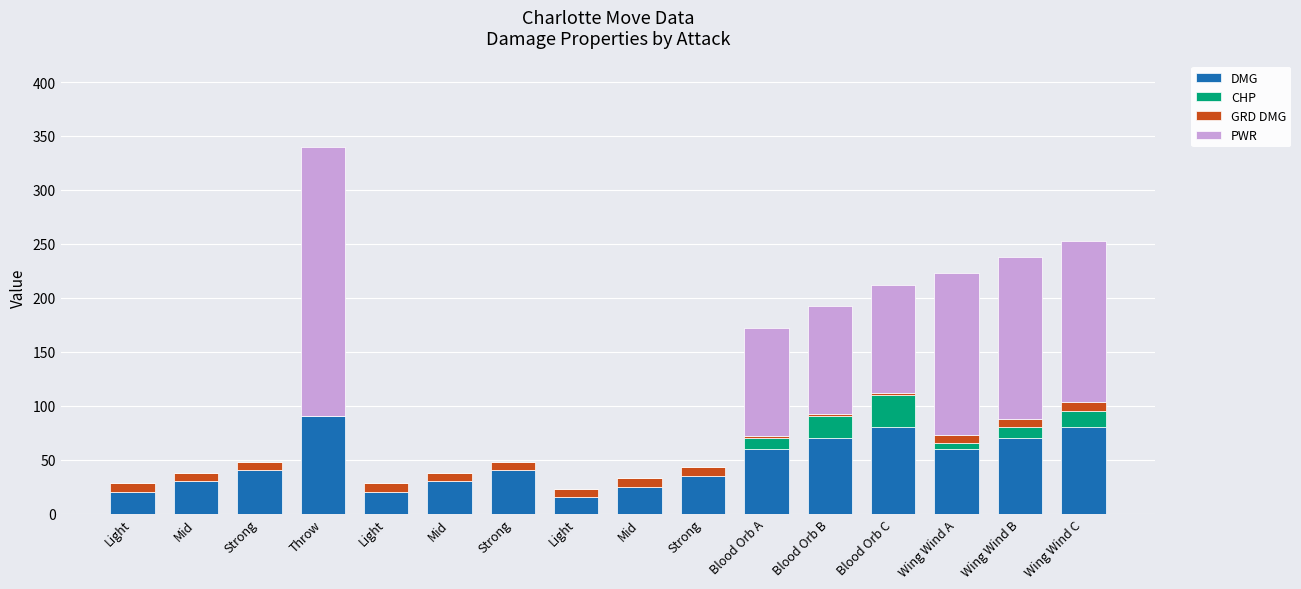

The GRD DMG series shows 3 at Strong. True or false?

False